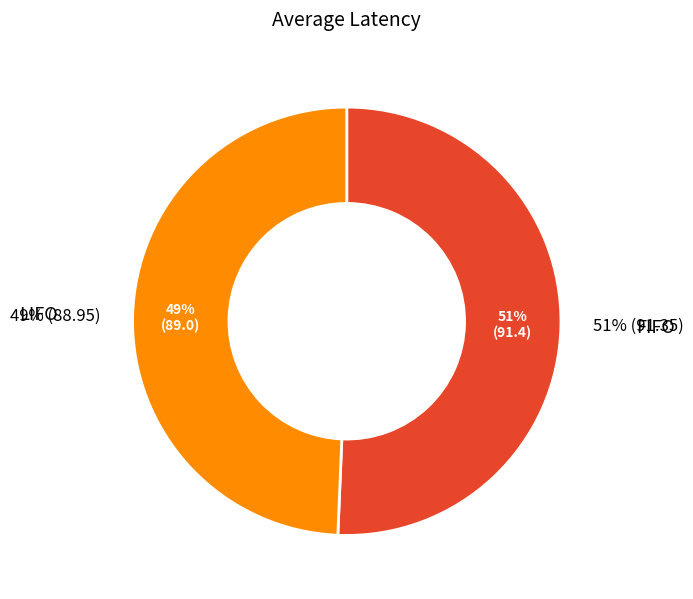

Is FIFO CONTINUOUS the majority of the pie?

No